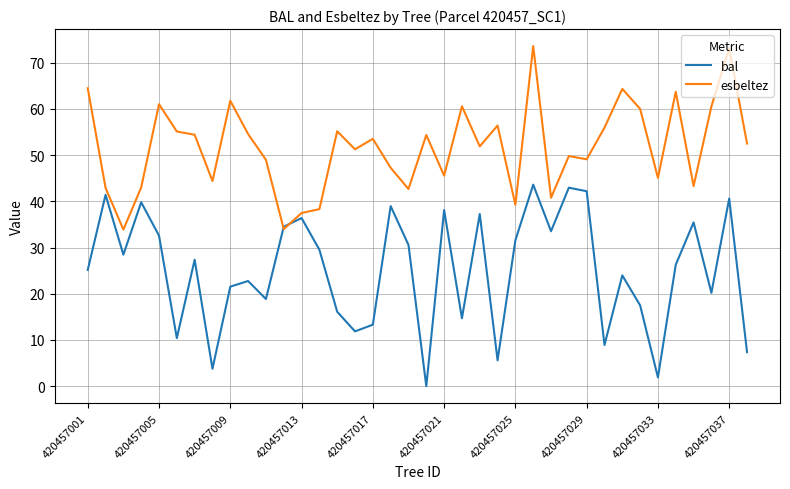

List the series in order of their peak value, lowest first.

bal, esbeltez